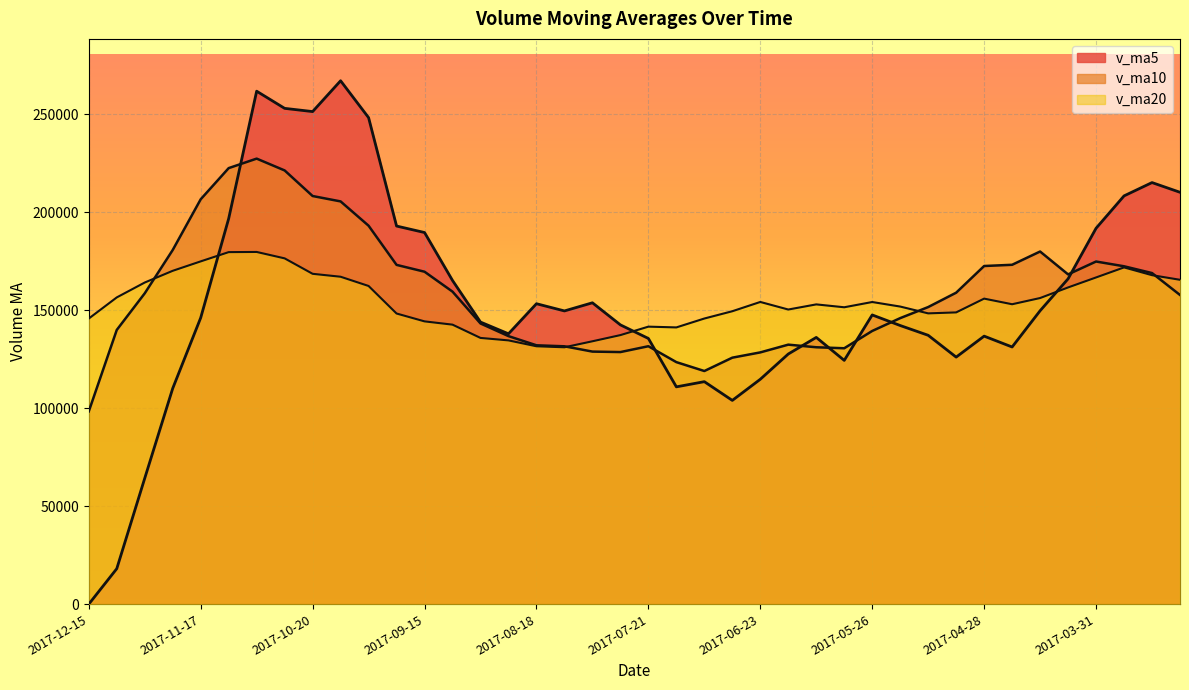

Which series ends up on top after the final intersection of v_ma20 and v_ma10?

v_ma20